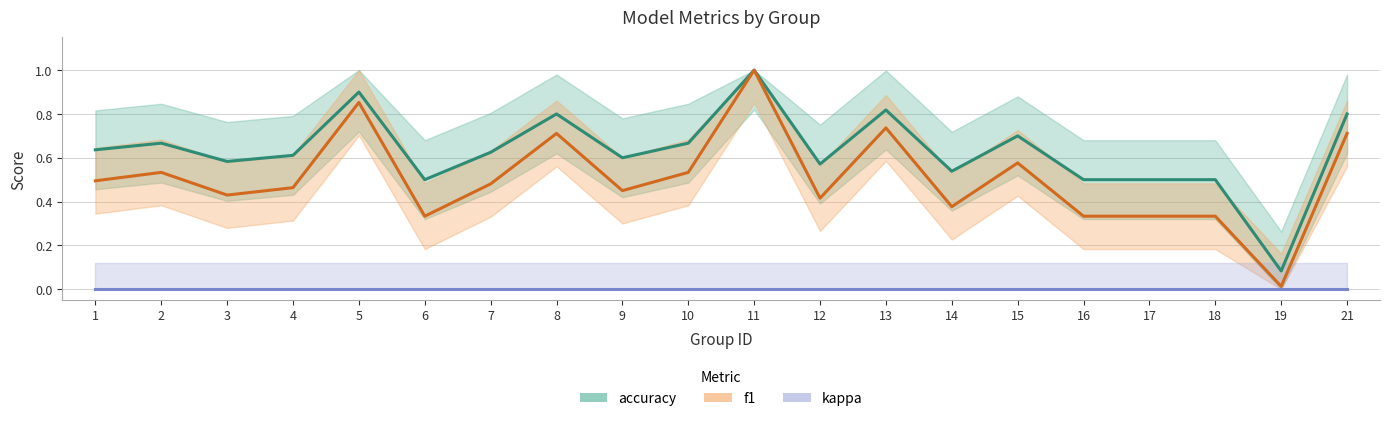

True or false: kappa has a value of 0.0 at 4.

True